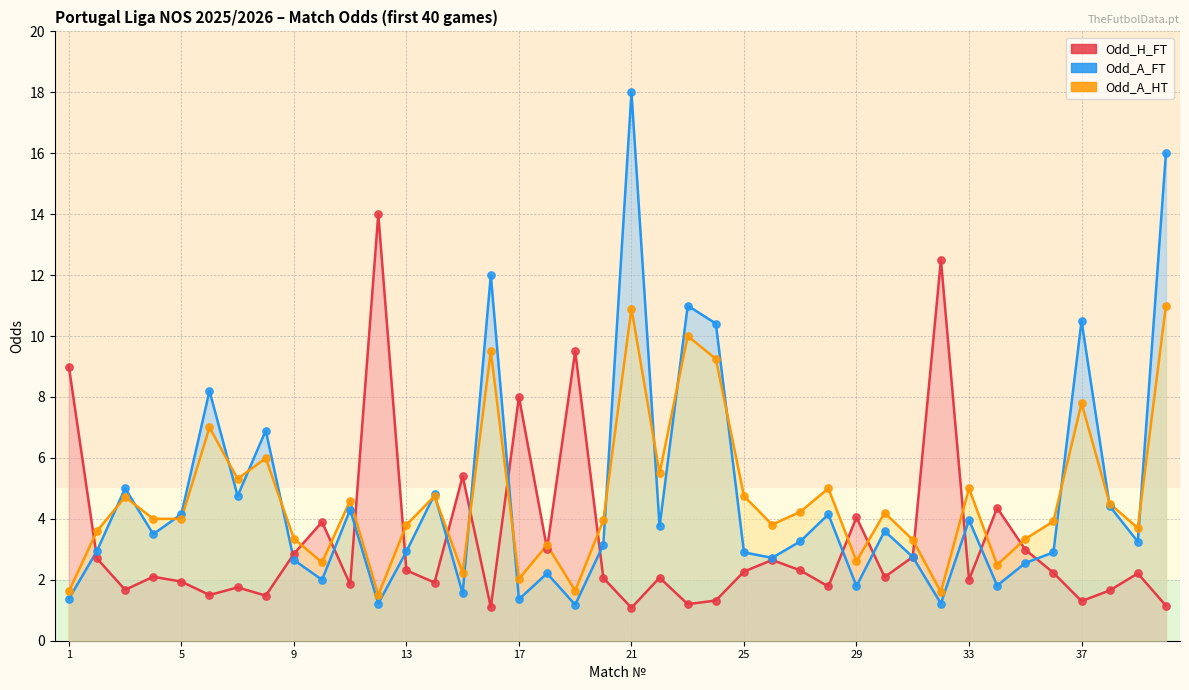

Which series reaches the minimum Y coordinate?

Odd_H_FT